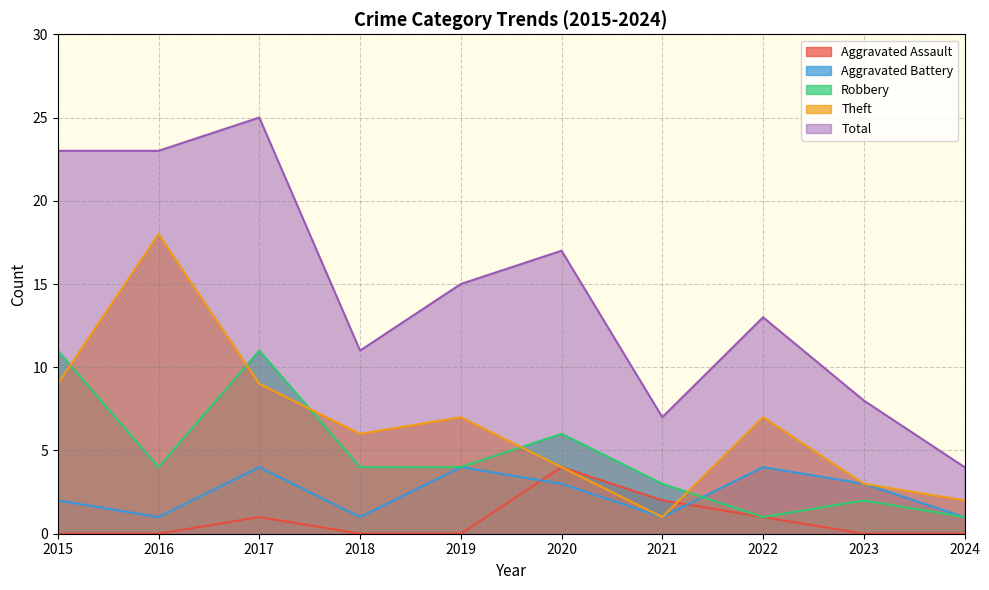

What is the difference between the Theft values at 2022 and 2020?

3